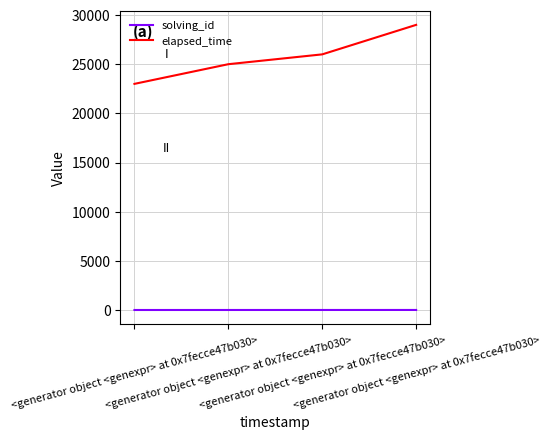

Does the chart have visible grid lines?

Yes